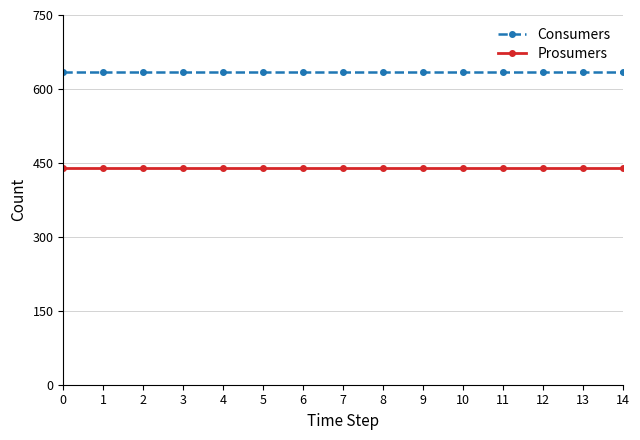

Reading left to right, list all the values displayed in this chart.

Consumers: 635	635	635	635	635	635	635	635	635	635	635	635	635	635	635
Prosumers: 440	440	440	440	440	440	440	440	440	440	440	440	440	440	440